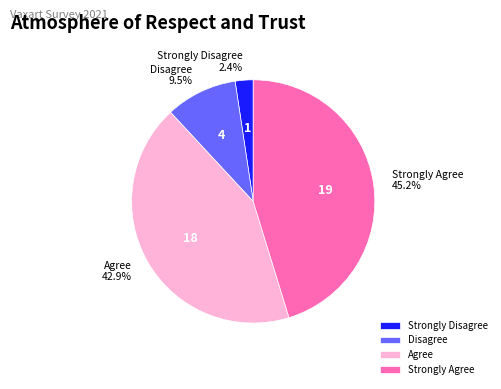

Rank the categories by value from lowest to highest.

Strongly Disagree, Disagree, Agree, Strongly Agree